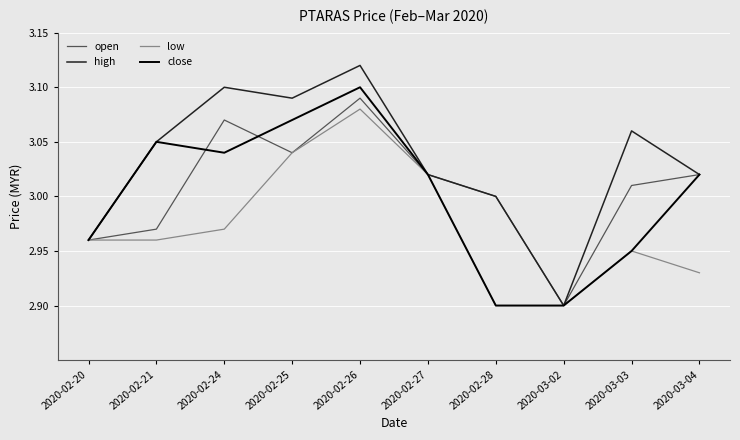

Is the value of low at 2020-02-20 greater than the value of close at 2020-03-04?

No